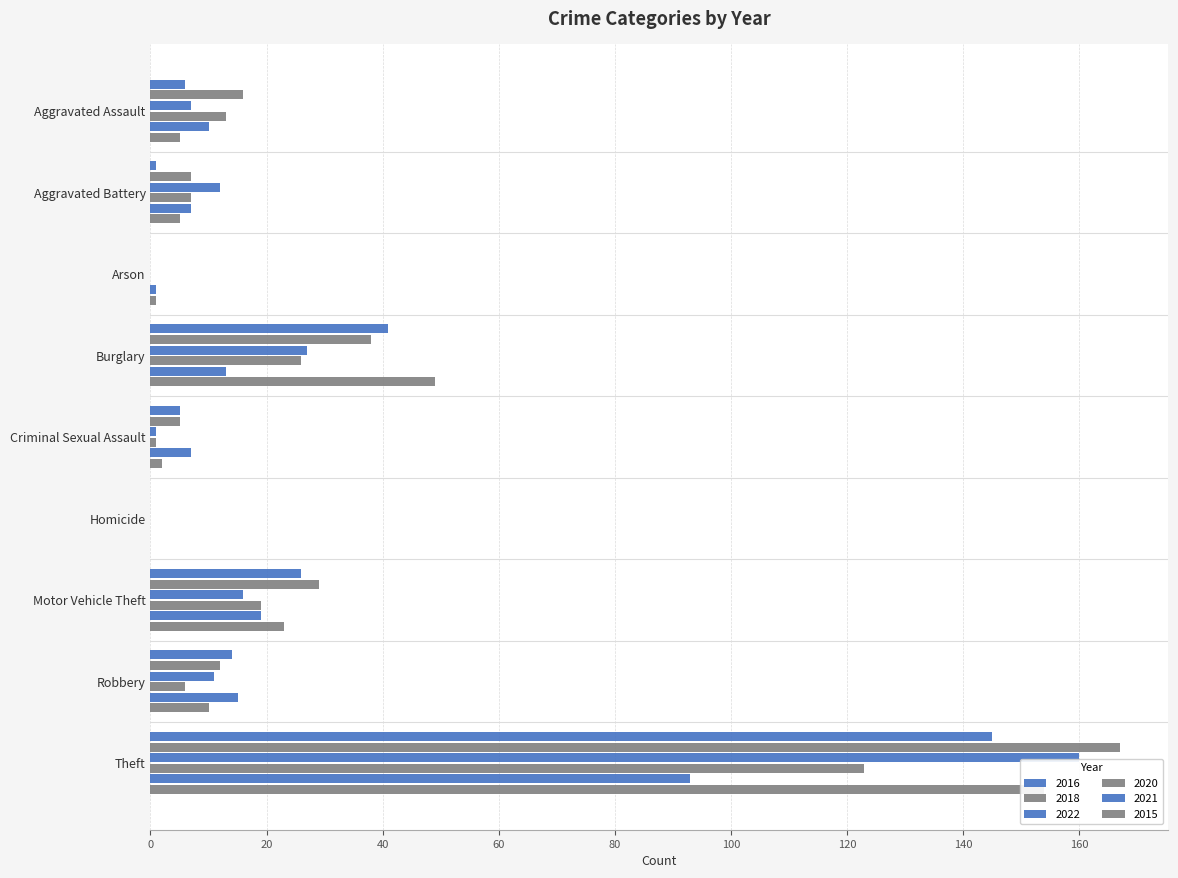

What is the approximate value of 2021 at Criminal Sexual Assault?

7